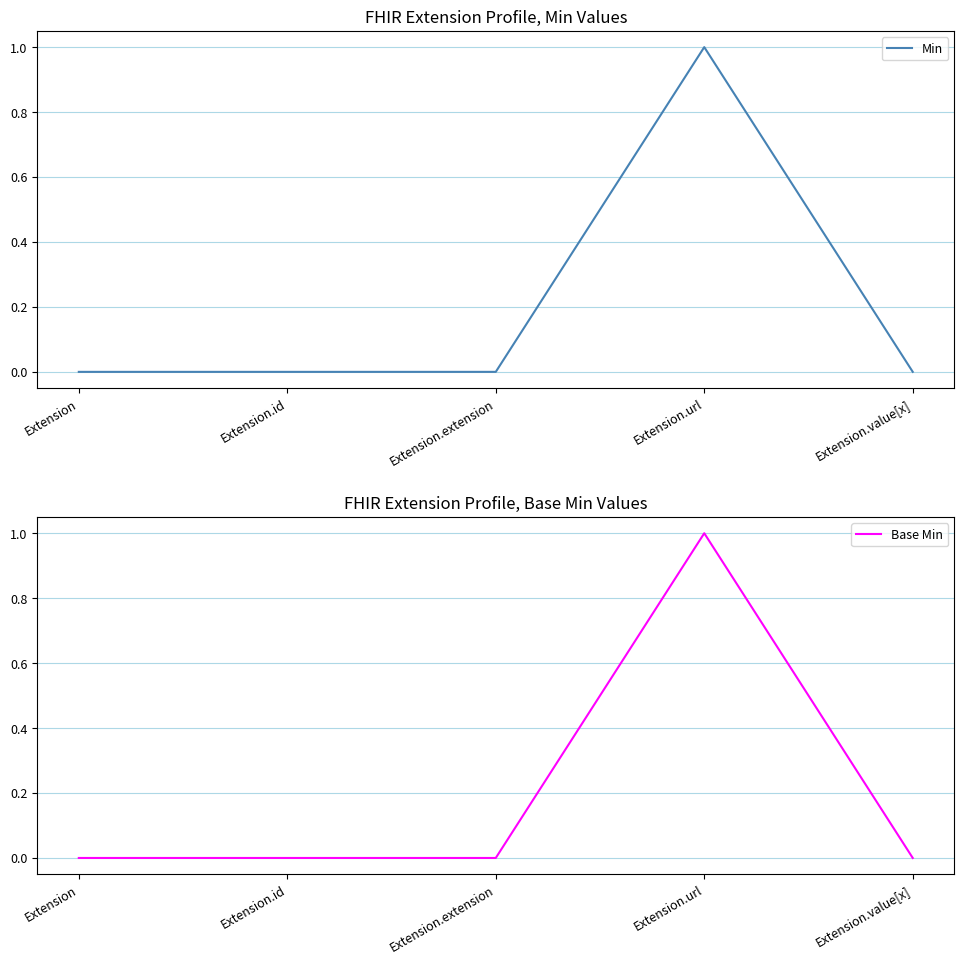

Reading left to right, extract all data points from this chart.

Min: 0	0	0	1	0
Base Min: 0	0	0	1	0